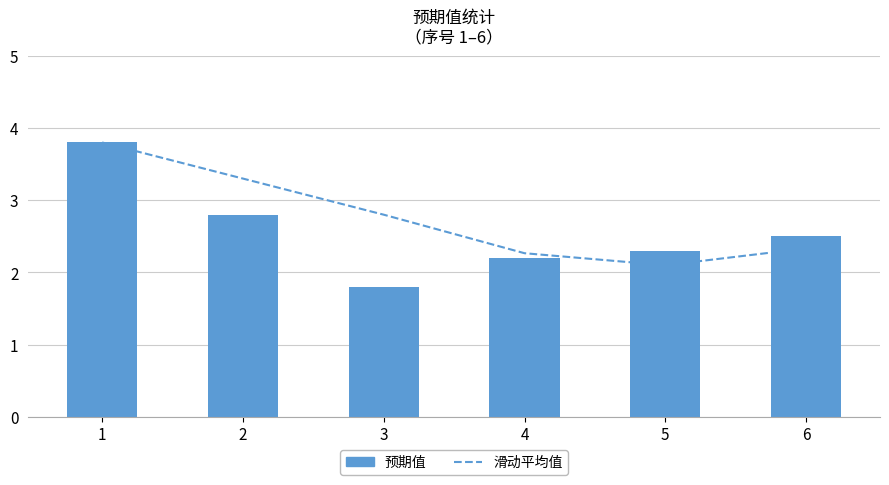

Reading left to right, extract all data points from this chart.

滑动平均值: 3.8	3.3	2.8	2.3	2.1	2.3
预期值: 3.8	2.8	1.8	2.2	2.3	2.5